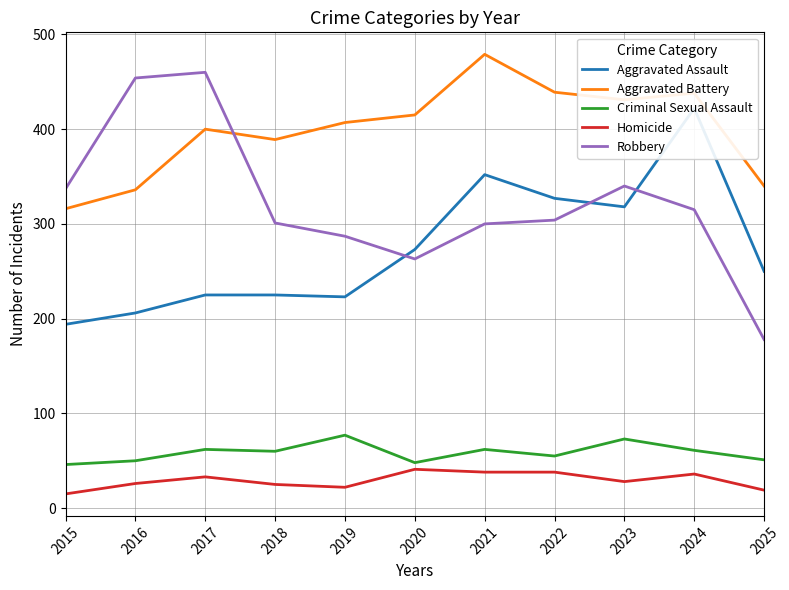

What is the sum of the Robbery values at 2018 and 2021?

601